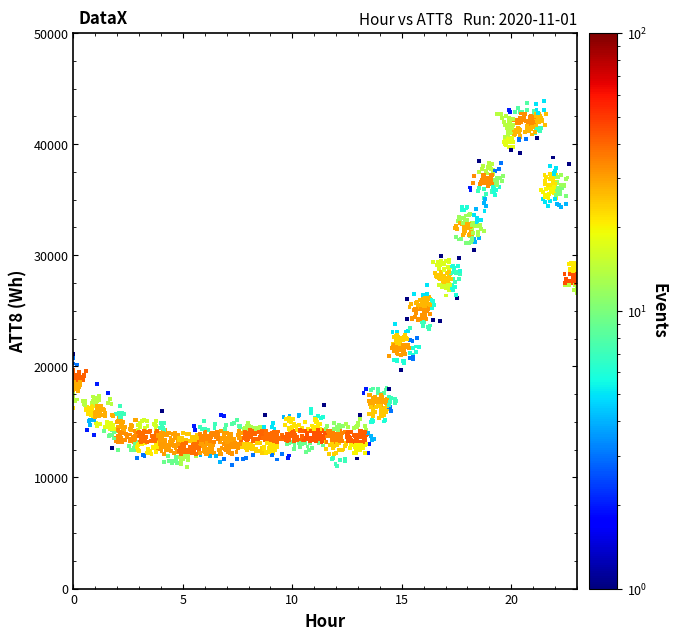

What is the range of X values (max minus min)?

23.0